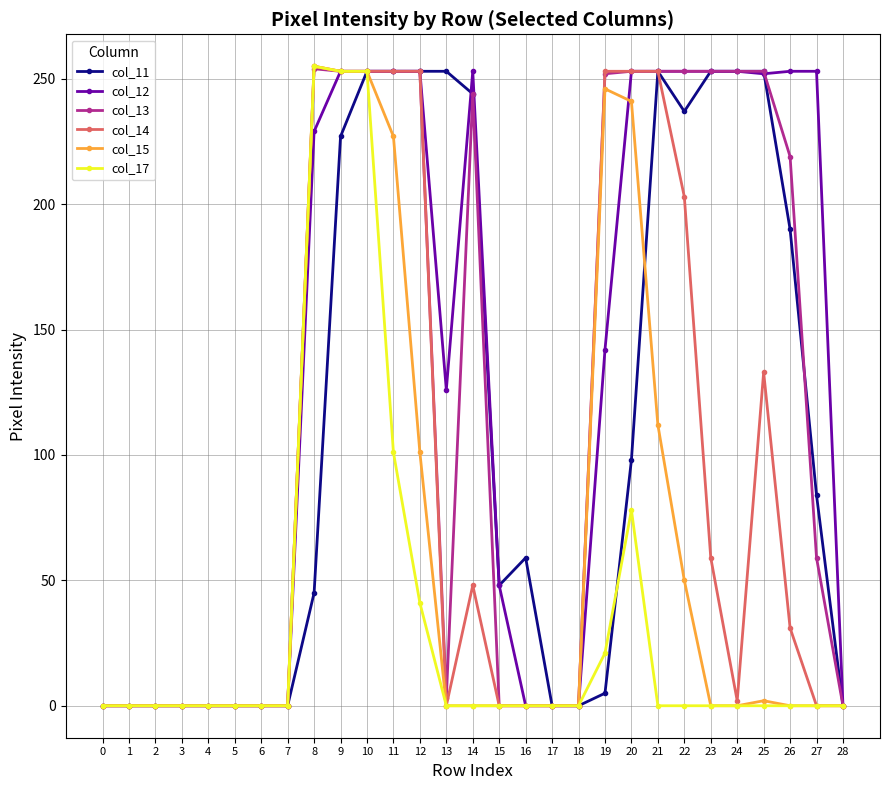

How many lines are shown in the chart?

6